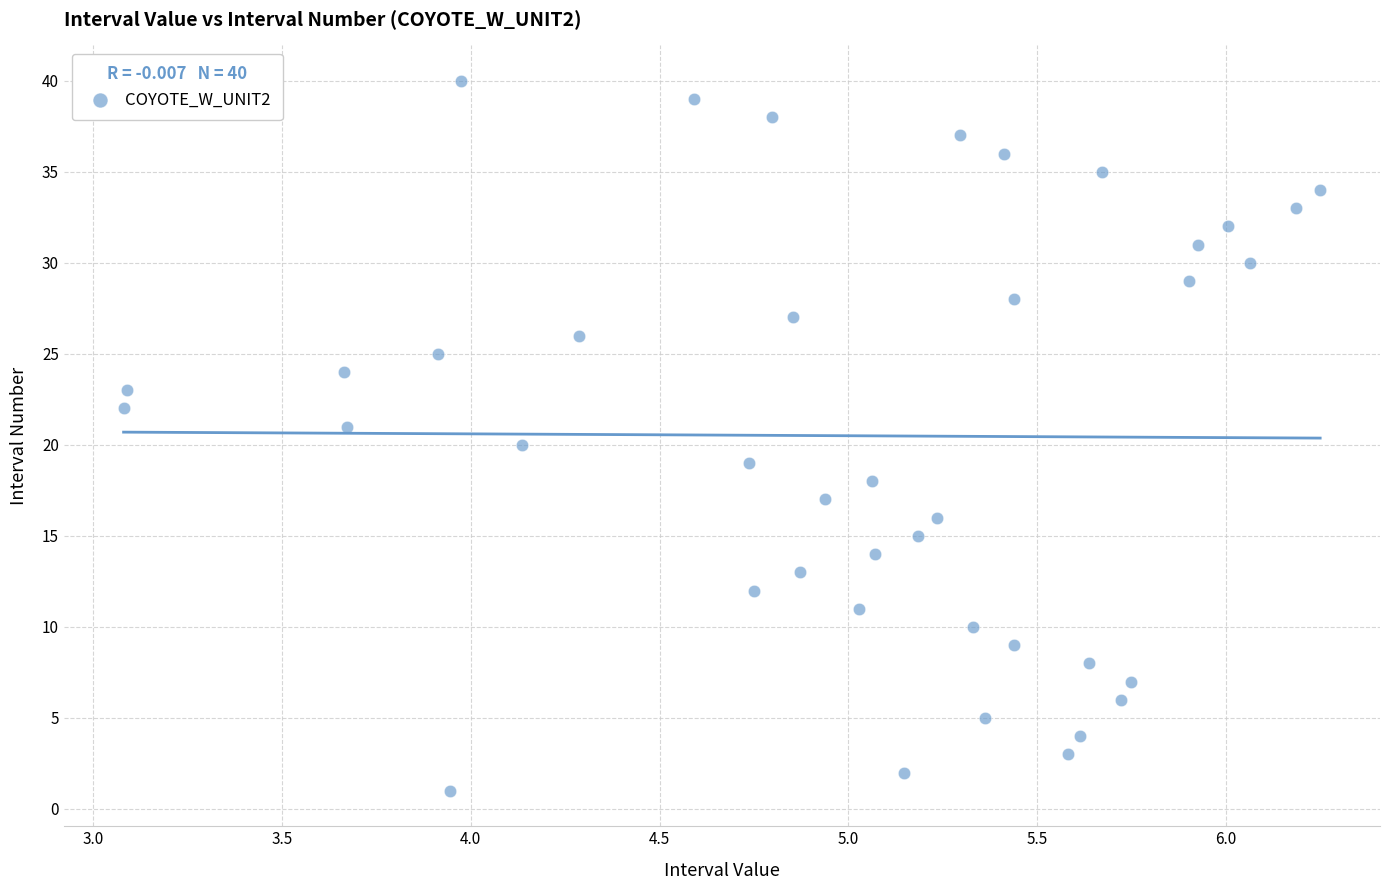

What is the range of Y values (max minus min)?

39